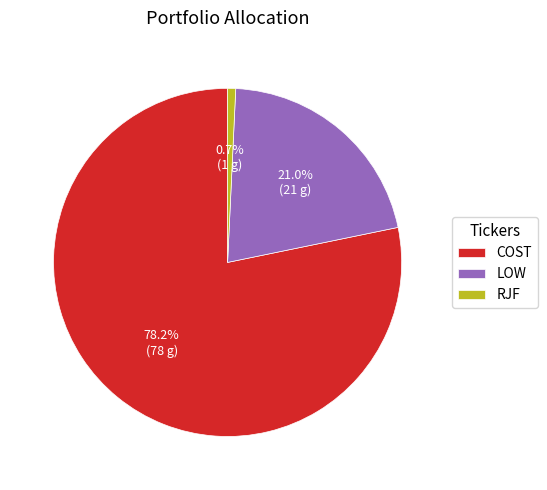

Is COST the majority of the pie?

Yes